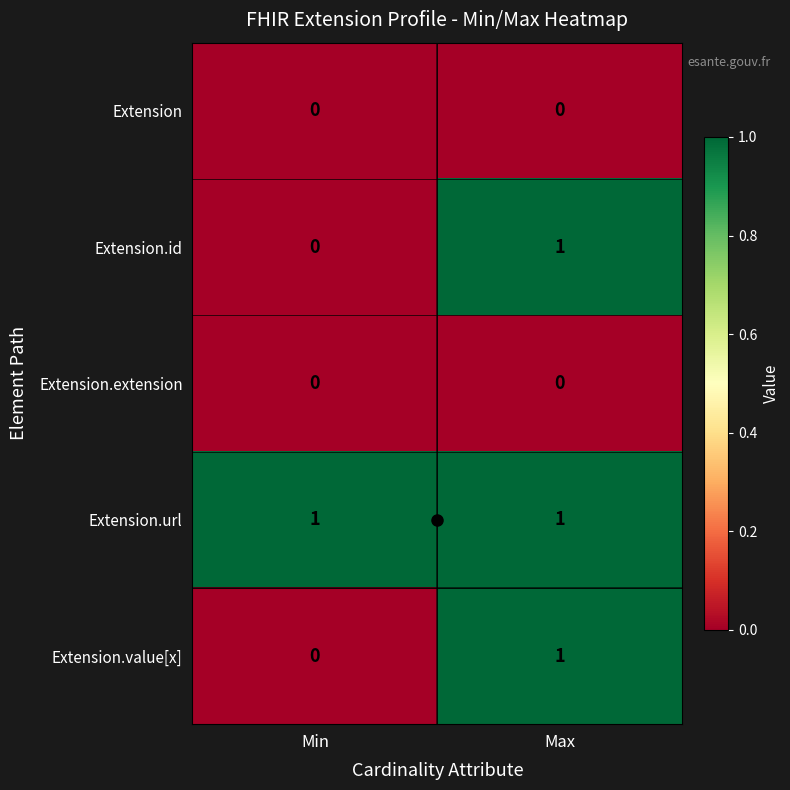

Is it true that Extension.extension equals 0 at Min?

True